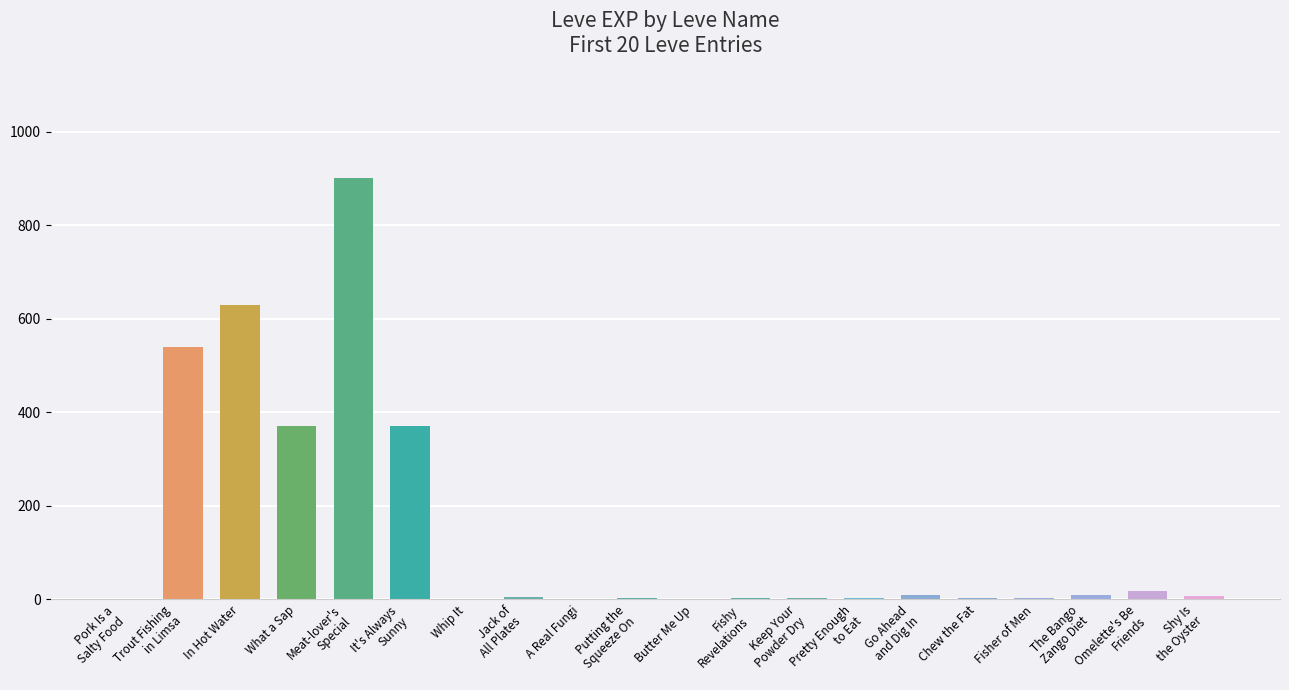

Count the number of categories in the chart.

20